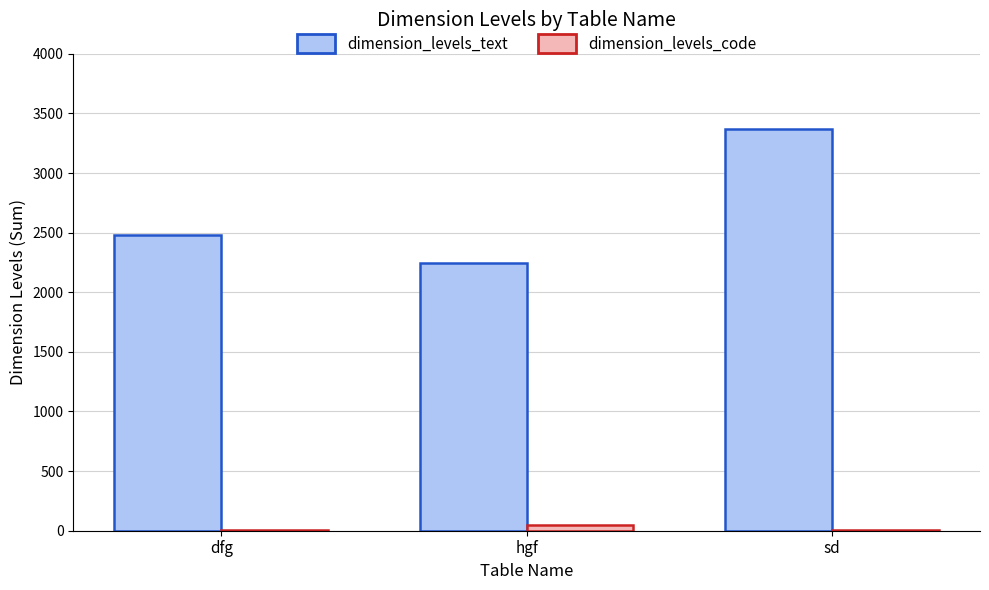

The dimension_levels_text series shows 2480 at dfg. True or false?

True